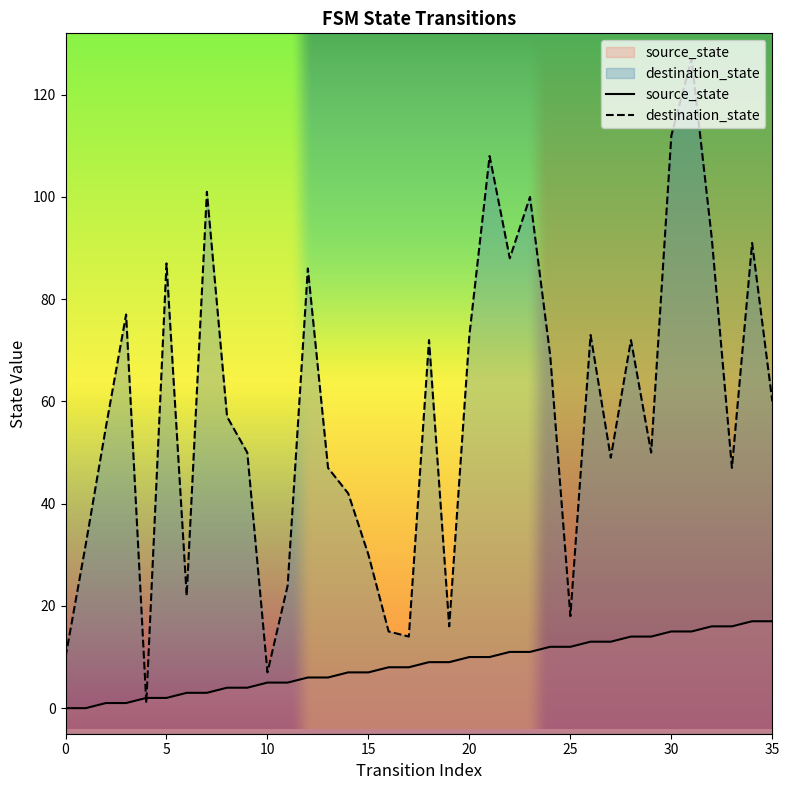

What is the change in value from 25 to 35?

+5